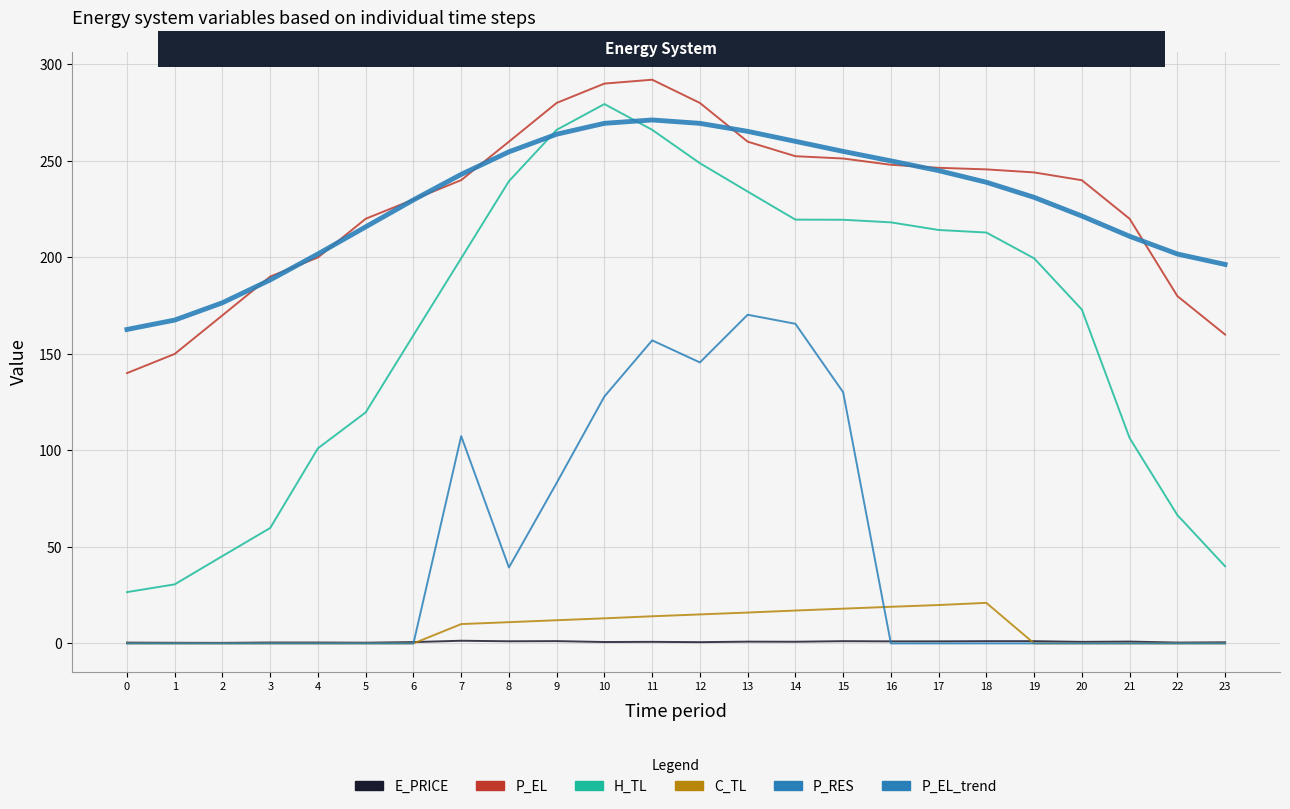

What is the average value of the C_TL series?

7.7